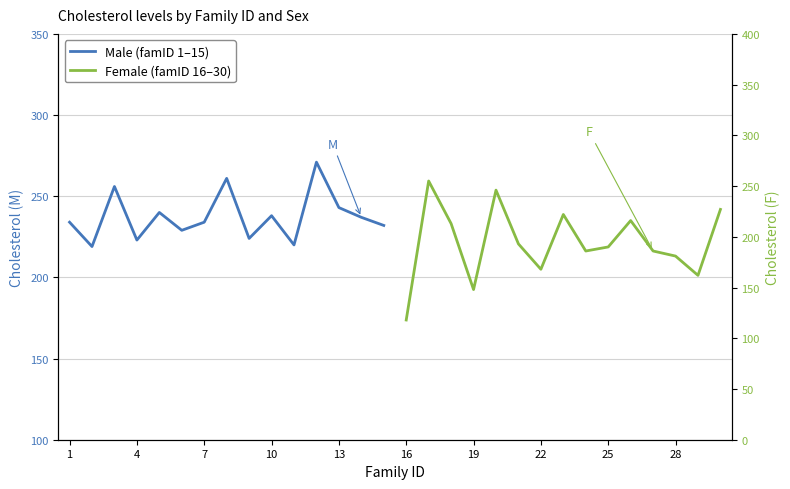

Which series has the largest total across all categories?

M